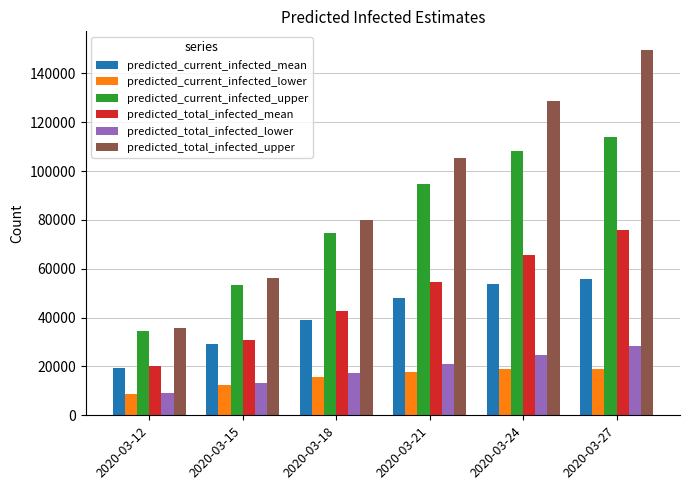

List the series in order of their peak value, highest first.

predicted_total_infected_upper, predicted_current_infected_upper, predicted_total_infected_mean, predicted_current_infected_mean, predicted_total_infected_lower, predicted_current_infected_lower